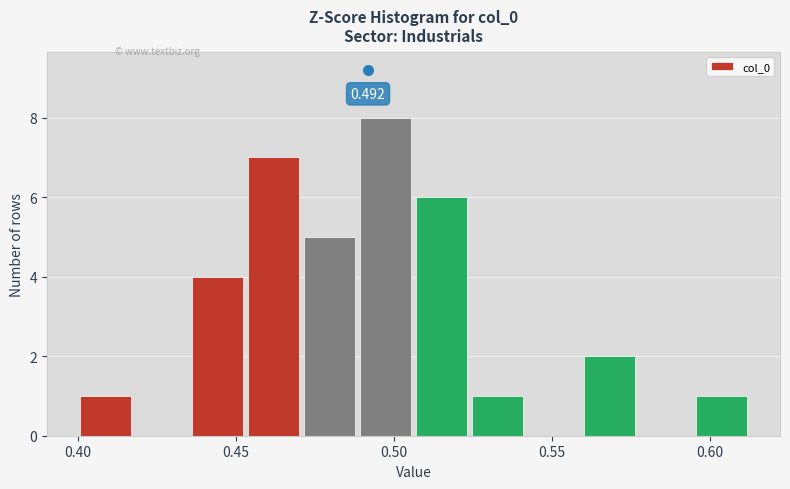

Around what value on the x-axis is the tallest bar? Give the approximate position of its centre, as read against the axis.

0.495